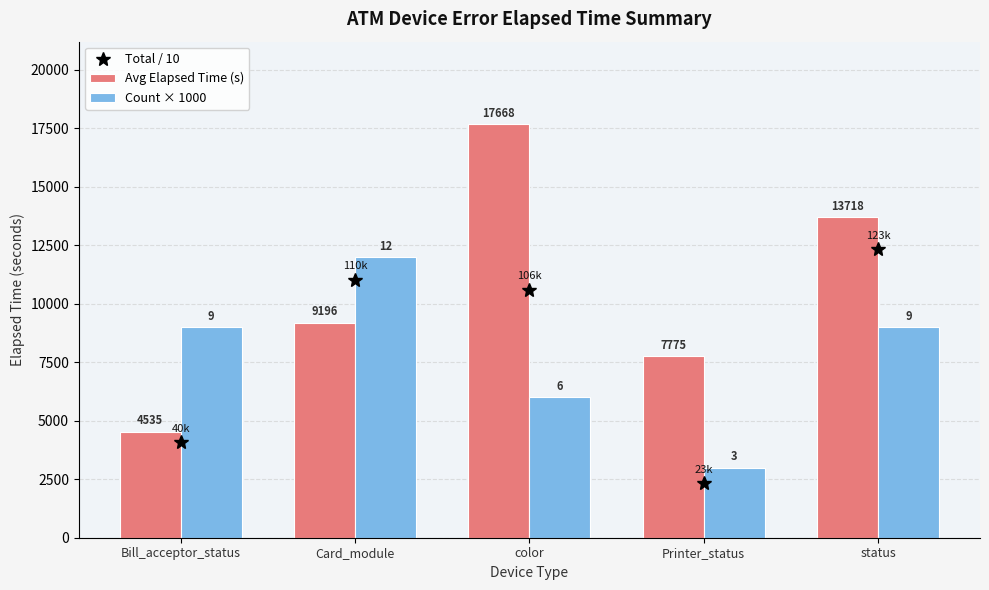

What is the total value across all series at status?

35064.2